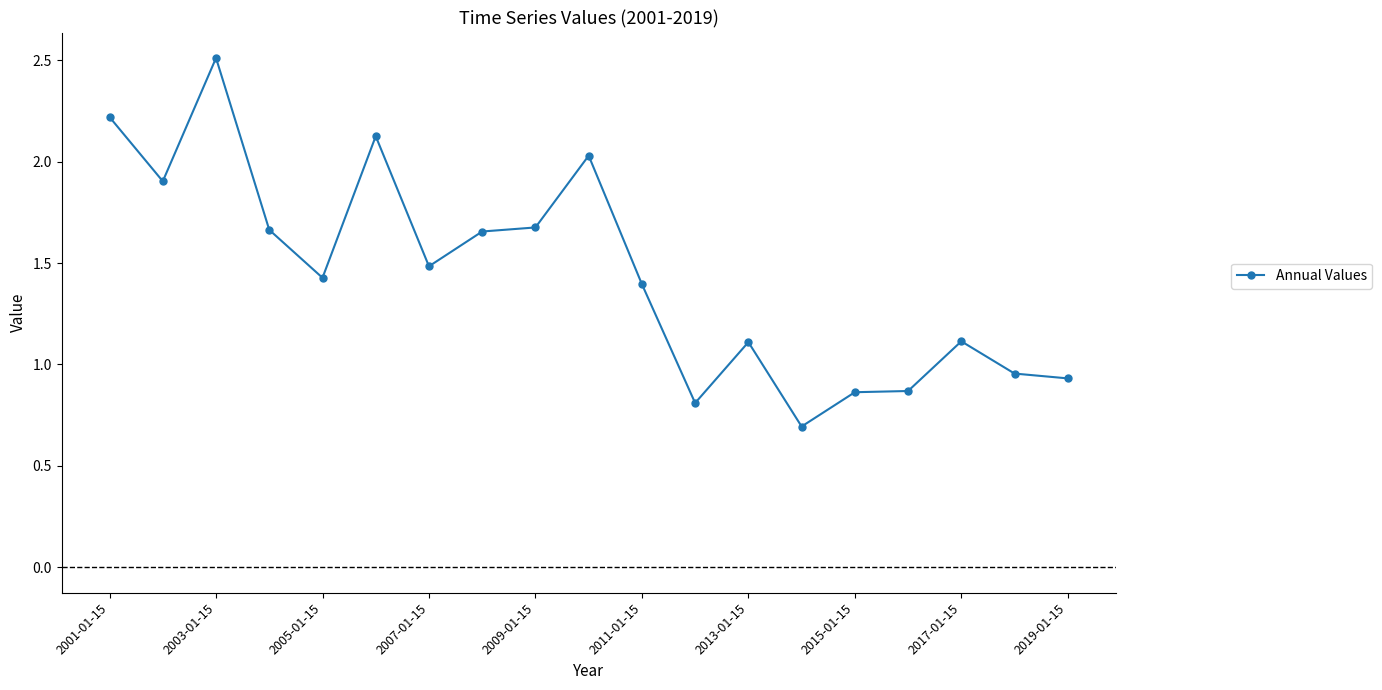

How many data points are above 1?

13